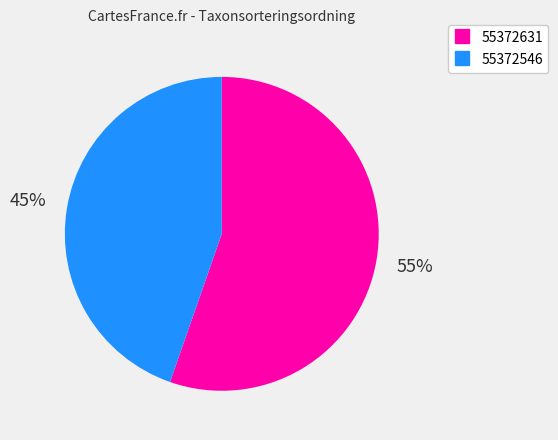

What percentage is the 55372546 slice, to the nearest percent?

45%